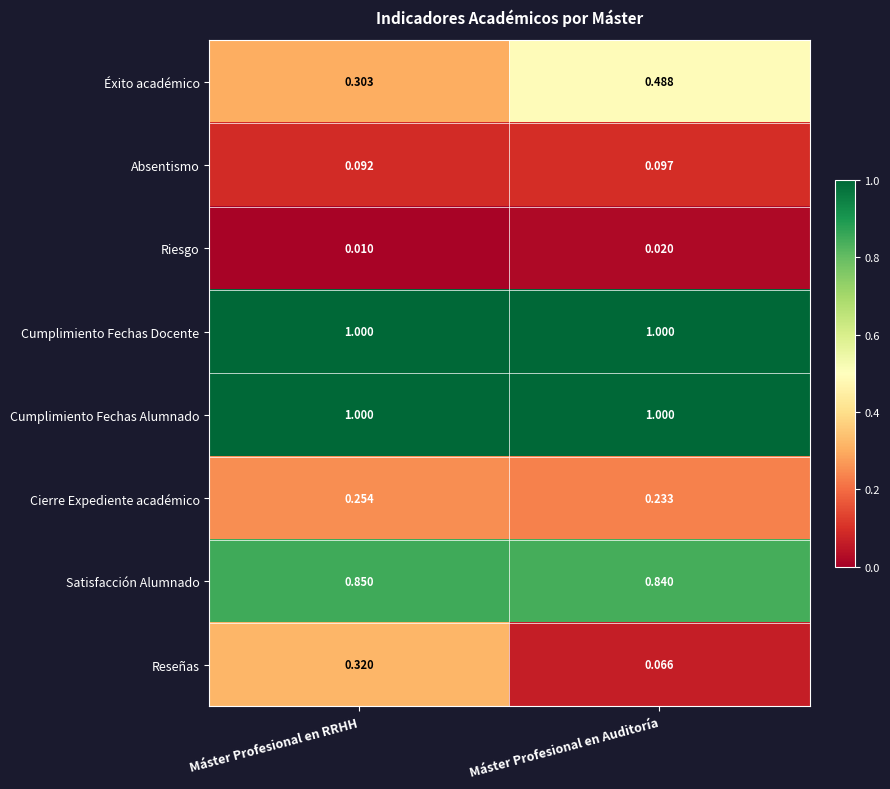

Which series has the largest range (max minus min)?

Reseñas